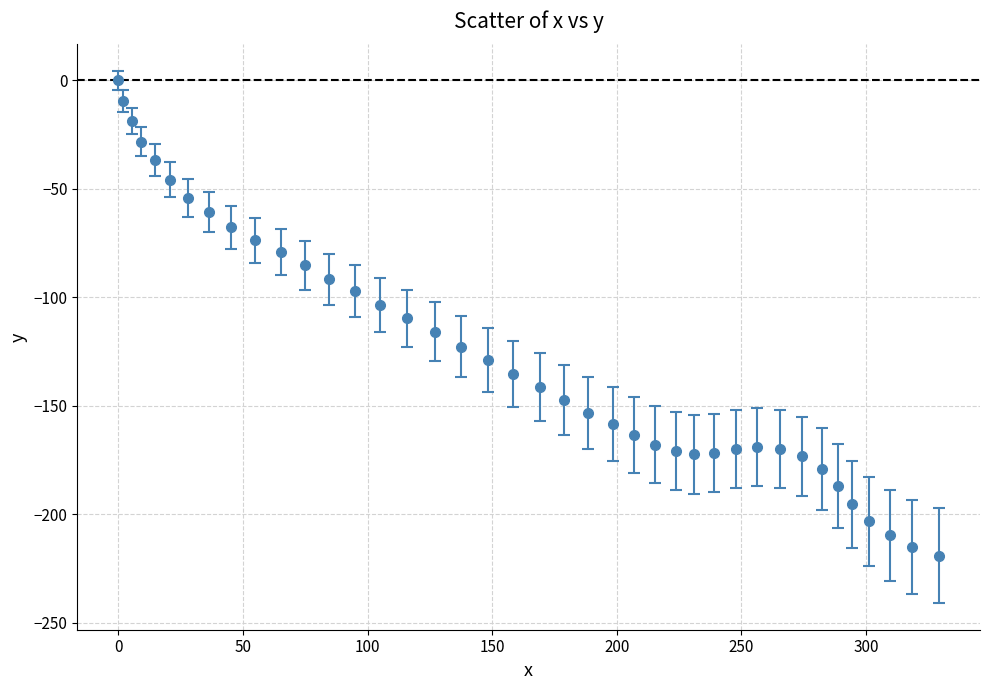

What is the value of the 34th point from the left?

-179.1